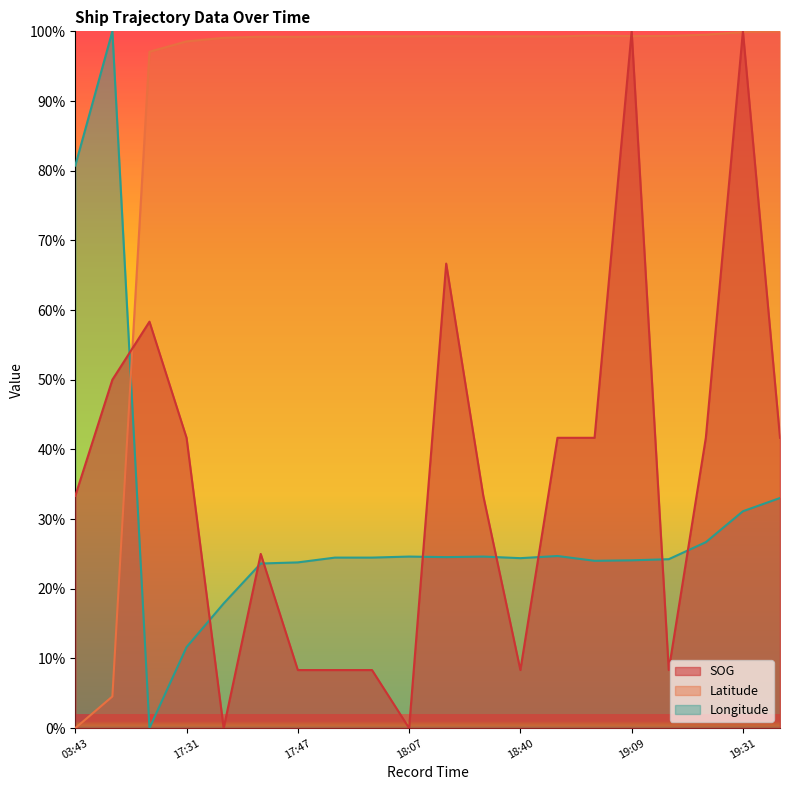

How many lines are shown in the chart?

3